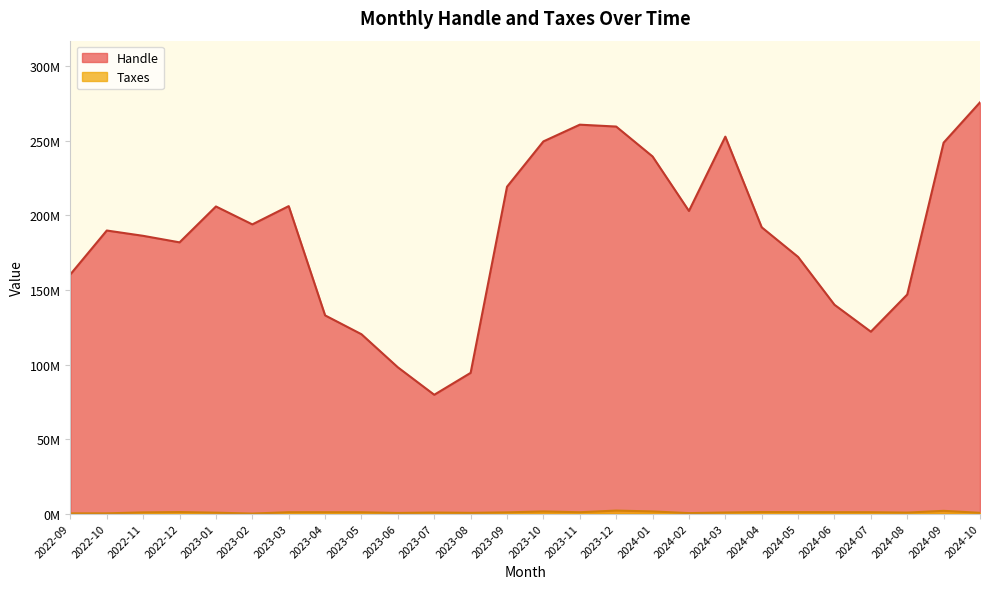

Reading left to right, what are all the values shown in this chart?

Handle: 2022-09=160527371	2022-10=189919311	2022-11=186353708	2022-12=181977180	2023-01=206060734	2023-02=194034469	2023-03=206287094	2023-04=132981289	2023-05=120323444	2023-06=98125865	2023-07=79715016	2023-08=94415479	2023-09=219293493	2023-10=249711810	2023-11=260937284	2023-12=259678435	2024-01=239618587	2024-02=203046644	2024-03=252901770	2024-04=192085924	2024-05=172204880	2024-06=140102333	2024-07=122040797	2024-08=146975336	2024-09=248870846	2024-10=275916403
Taxes: 2022-09=129618	2022-10=141088	2022-11=795784	2022-12=1026140	2023-01=598745	2023-02=1134	2023-03=911159	2023-04=919720	2023-05=887390	2023-06=409425	2023-07=683176	2023-08=484366	2023-09=806097	2023-10=1437030	2023-11=892968	2023-12=2005261	2024-01=1433272	2024-02=305494	2024-03=714697	2024-04=1040396	2024-05=976764	2024-06=936385	2024-07=919947	2024-08=657288	2024-09=1831387	2024-10=498355